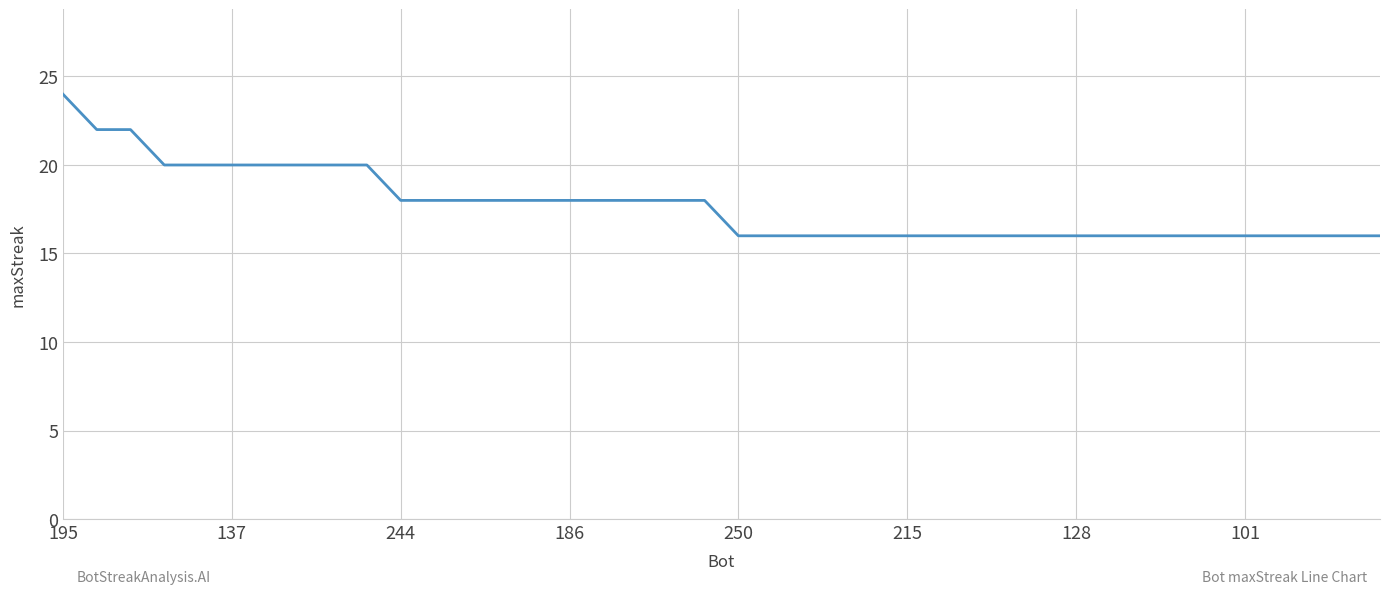

What is the smallest value displayed?

16